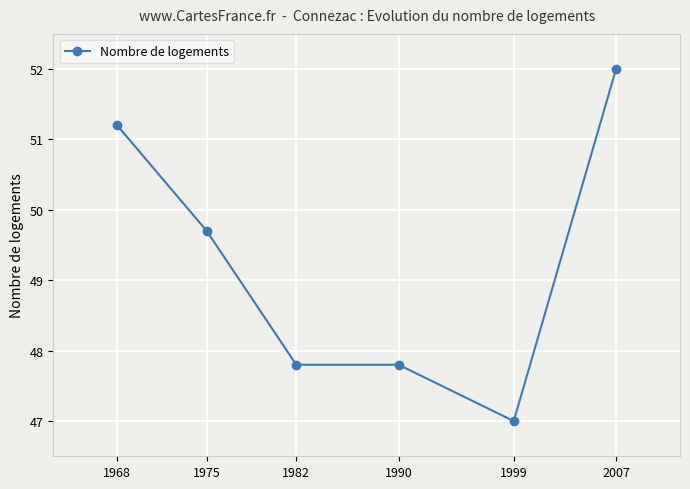

What is the difference between the maximum and minimum values?

5.0